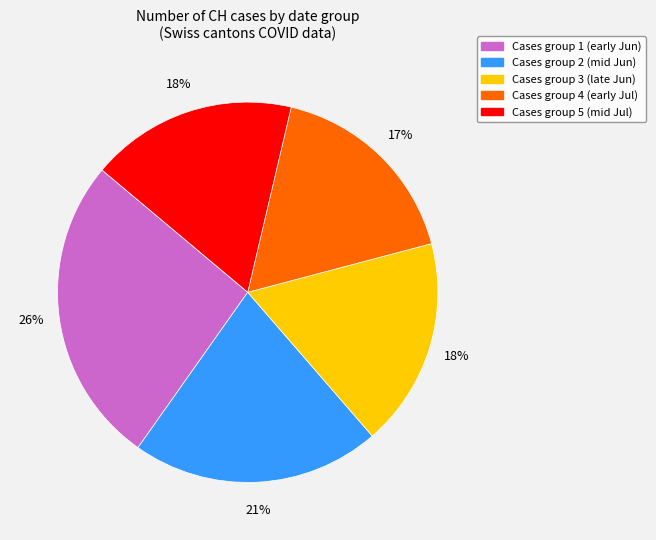

Does any single category account for the majority?

No